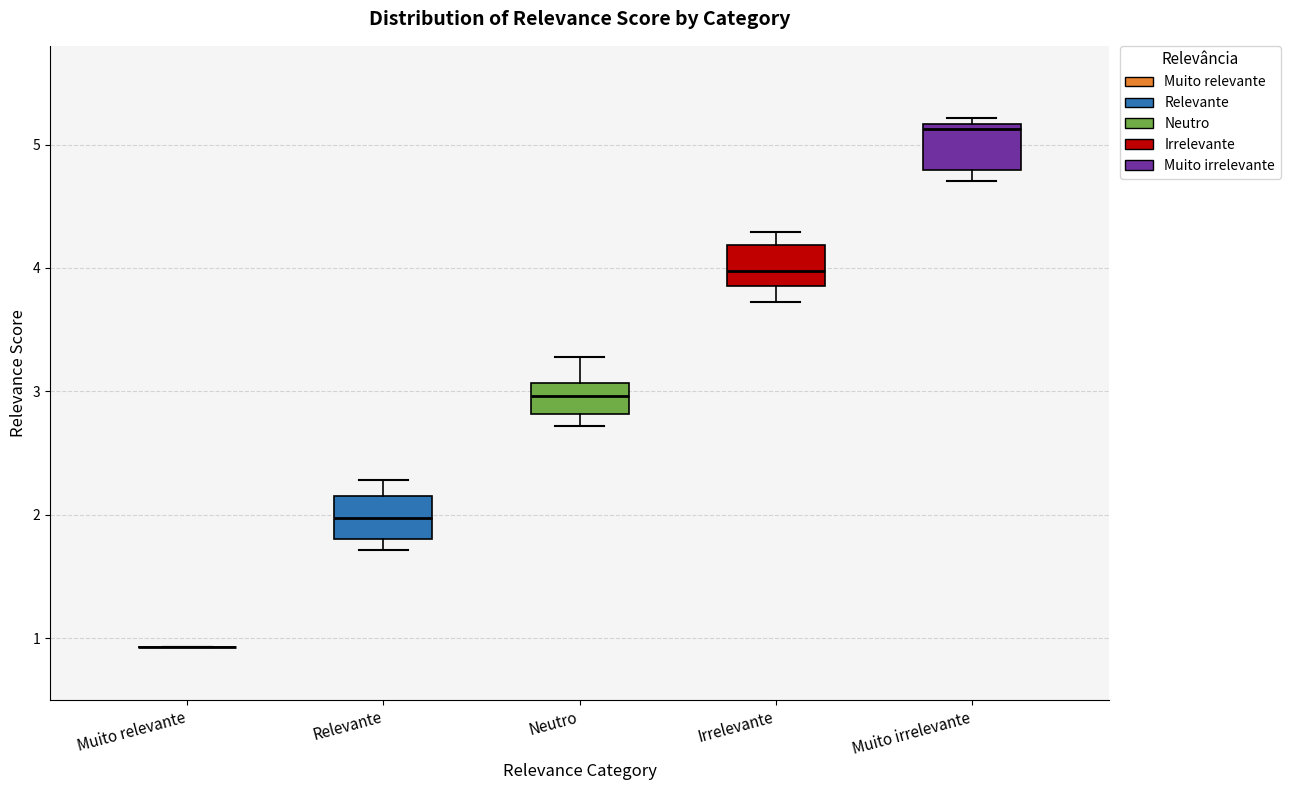

Reading left to right, transcribe this box plot: for each box, give where its median line is, the range the box spans, and where its two whiskers end, as read against the y-axis. The values are not printed on the chart, so give them approximately, as read against the axis.

Muito relevante: box collapsed to a line at 0.9, whiskers 0.9 to 0.9
Relevante: median 2.0, box 1.8 to 2.2, whiskers 1.7 to 2.3
Neutro: median 3.0, box 2.8 to 3.1, whiskers 2.7 to 3.3
Irrelevante: median 4.0, box 3.9 to 4.2, whiskers 3.7 to 4.3
Muito irrelevante: median 5.1, box 4.8 to 5.2, whiskers 4.7 to 5.2 (just above the box's upper edge)